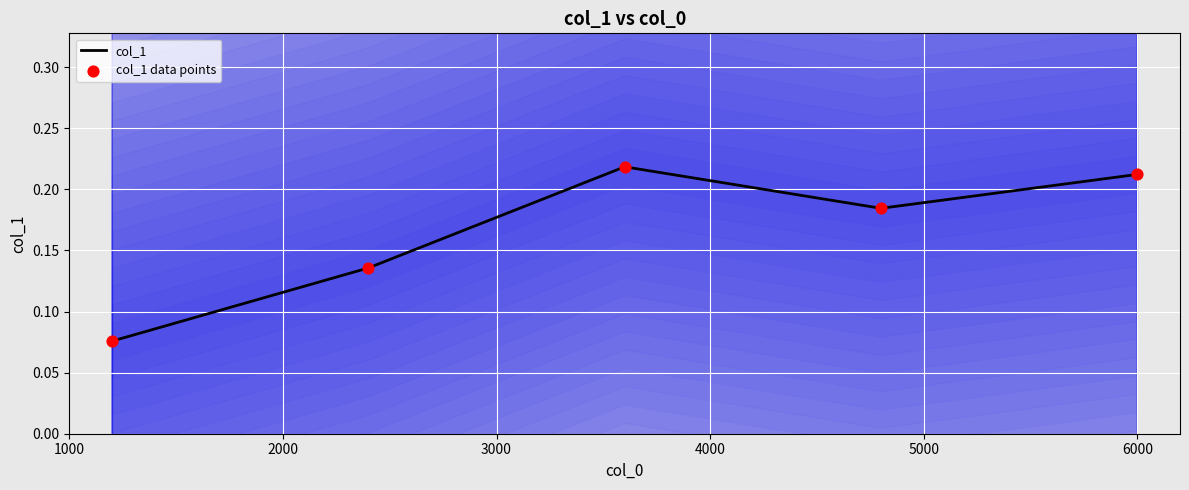

What are all the series names shown in the legend?

col_1, col_1 data points